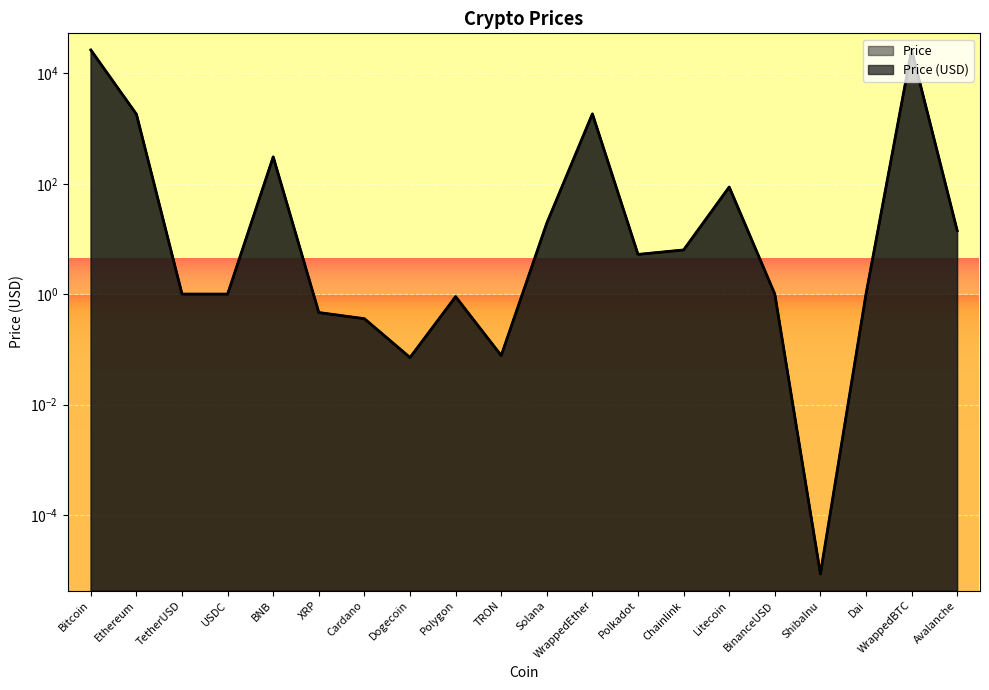

What is the value of the 7th point from the left?

0.4